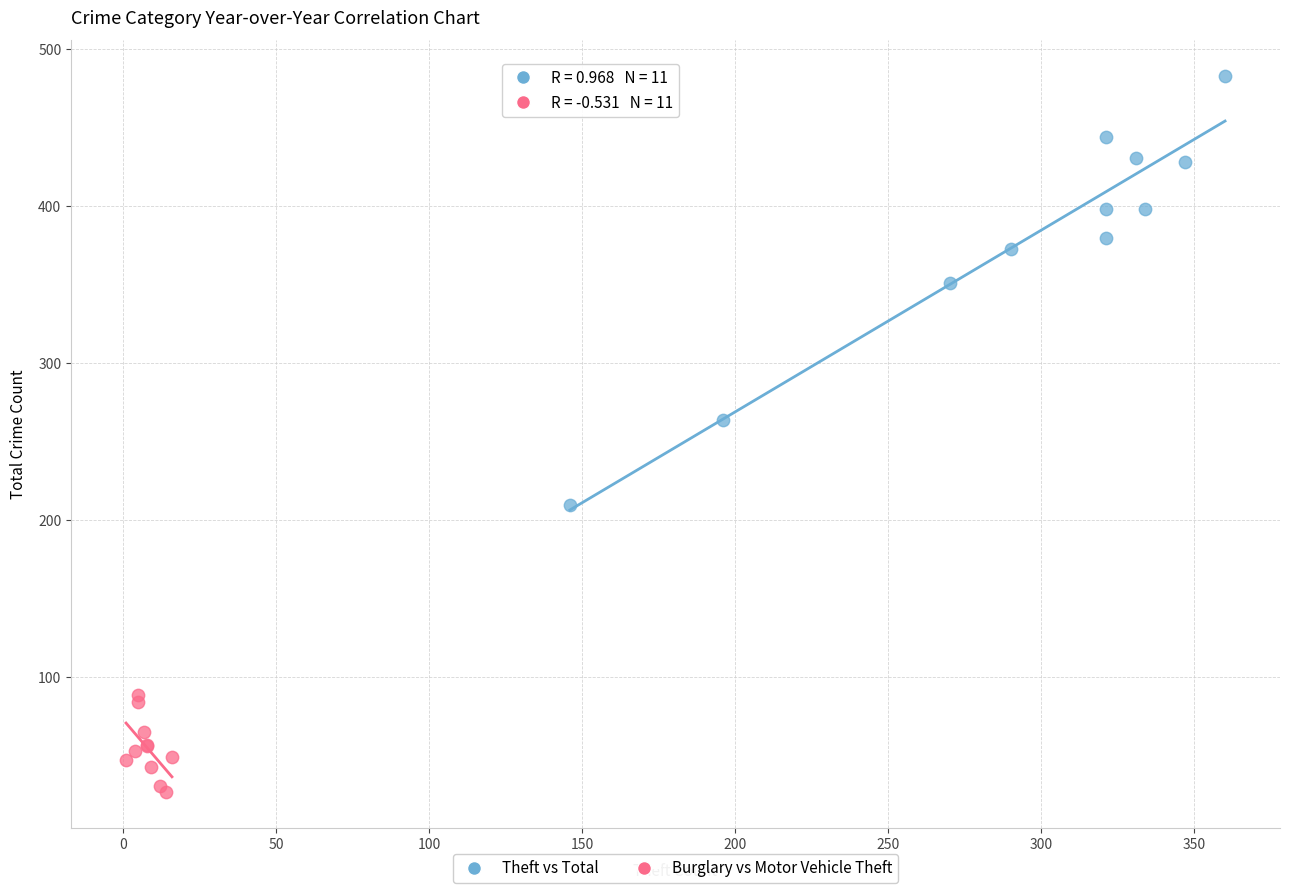

Which series has the largest Y range (max minus min)?

Theft vs Total